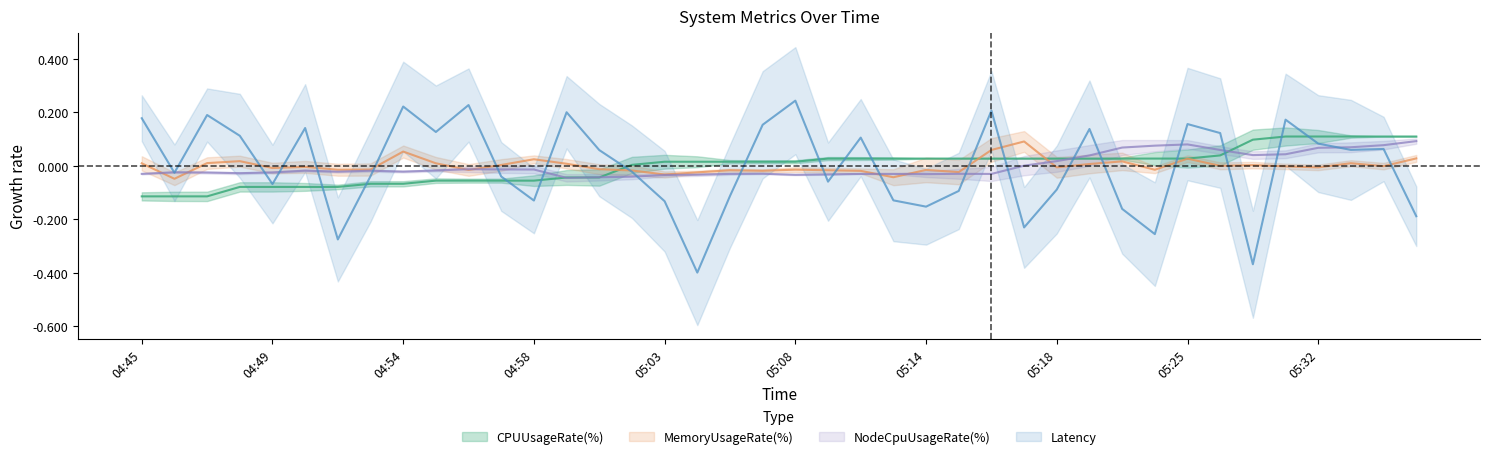

How many data points does each series have?

40